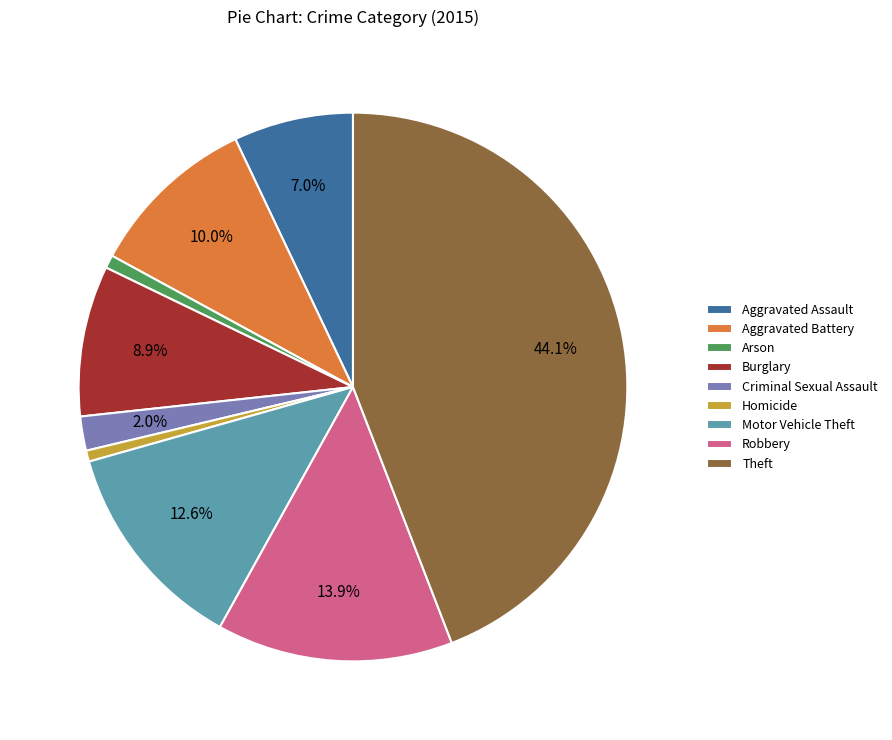

What is the largest slice in the pie chart?

Theft